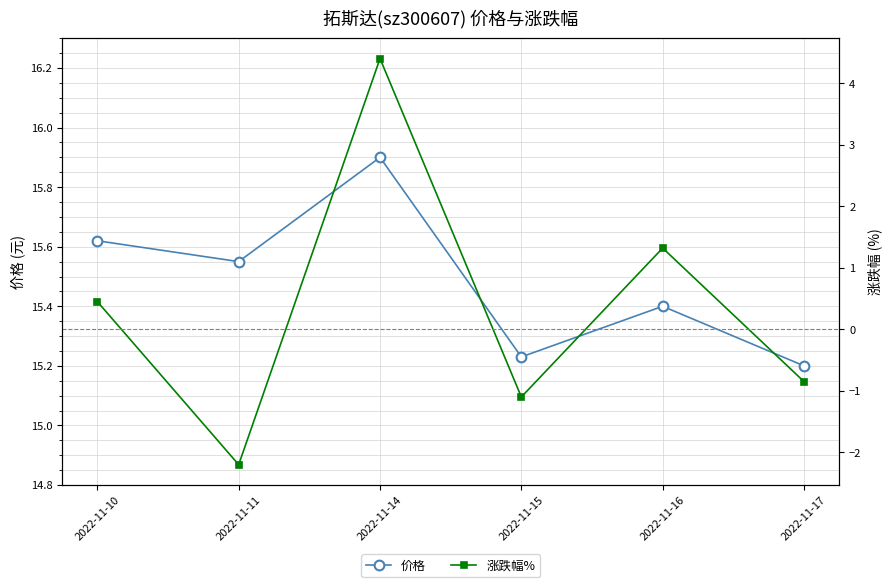

Rank the series by their average value, from highest to lowest.

价格, 涨跌幅%